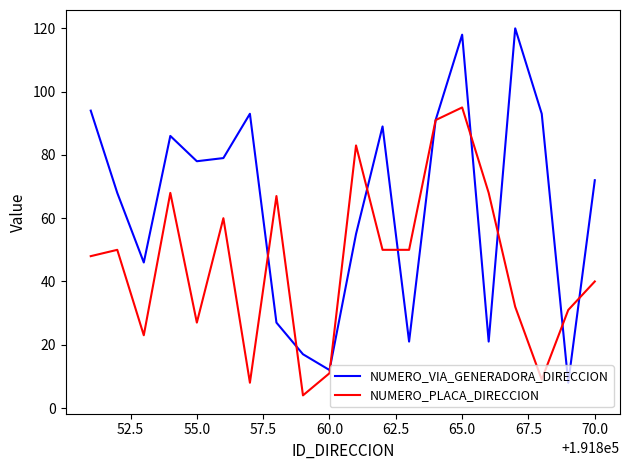

List the series in order of their overall mean, lowest first.

NUMERO_PLACA_DIRECCION, NUMERO_VIA_GENERADORA_DIRECCION